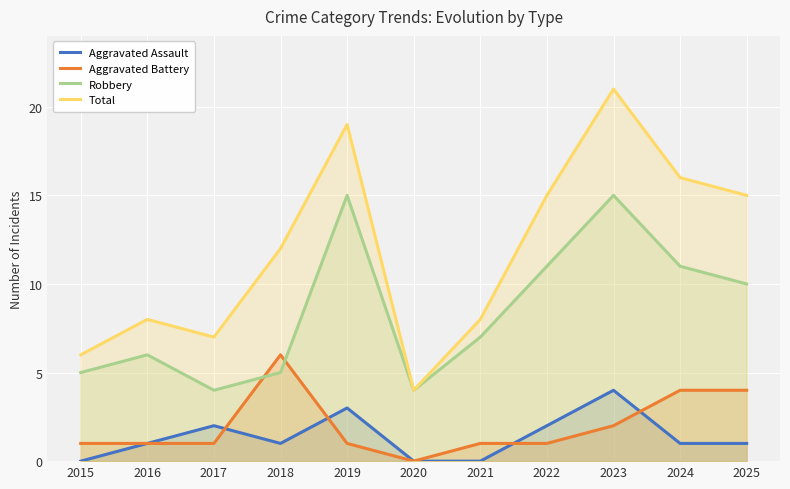

The Robbery series shows 2 at 2016. True or false?

False